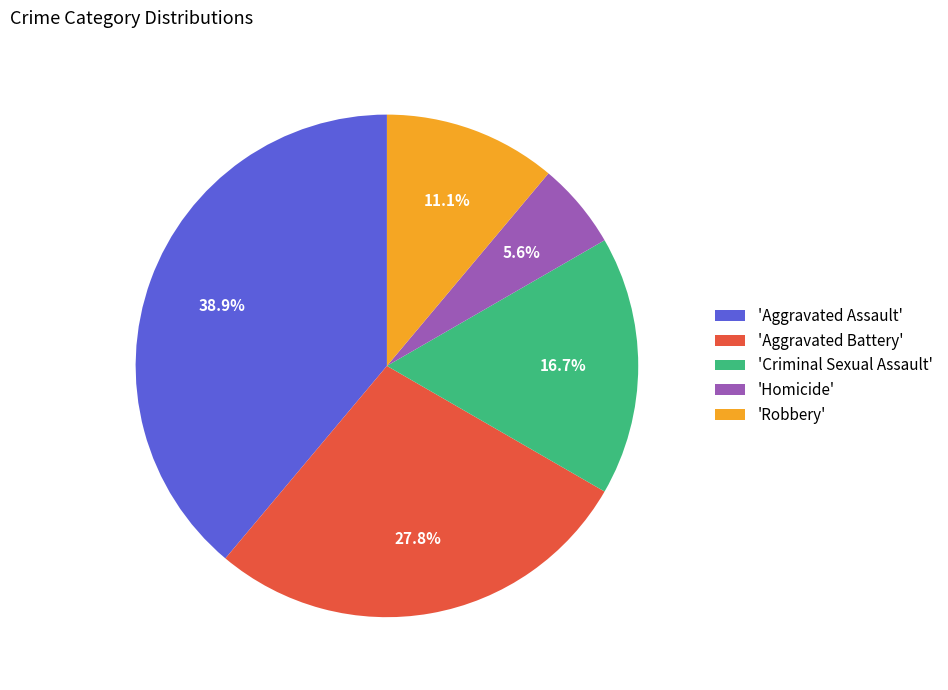

Is the sum of 'Homicide' and 'Aggravated Assault' greater than half?

No